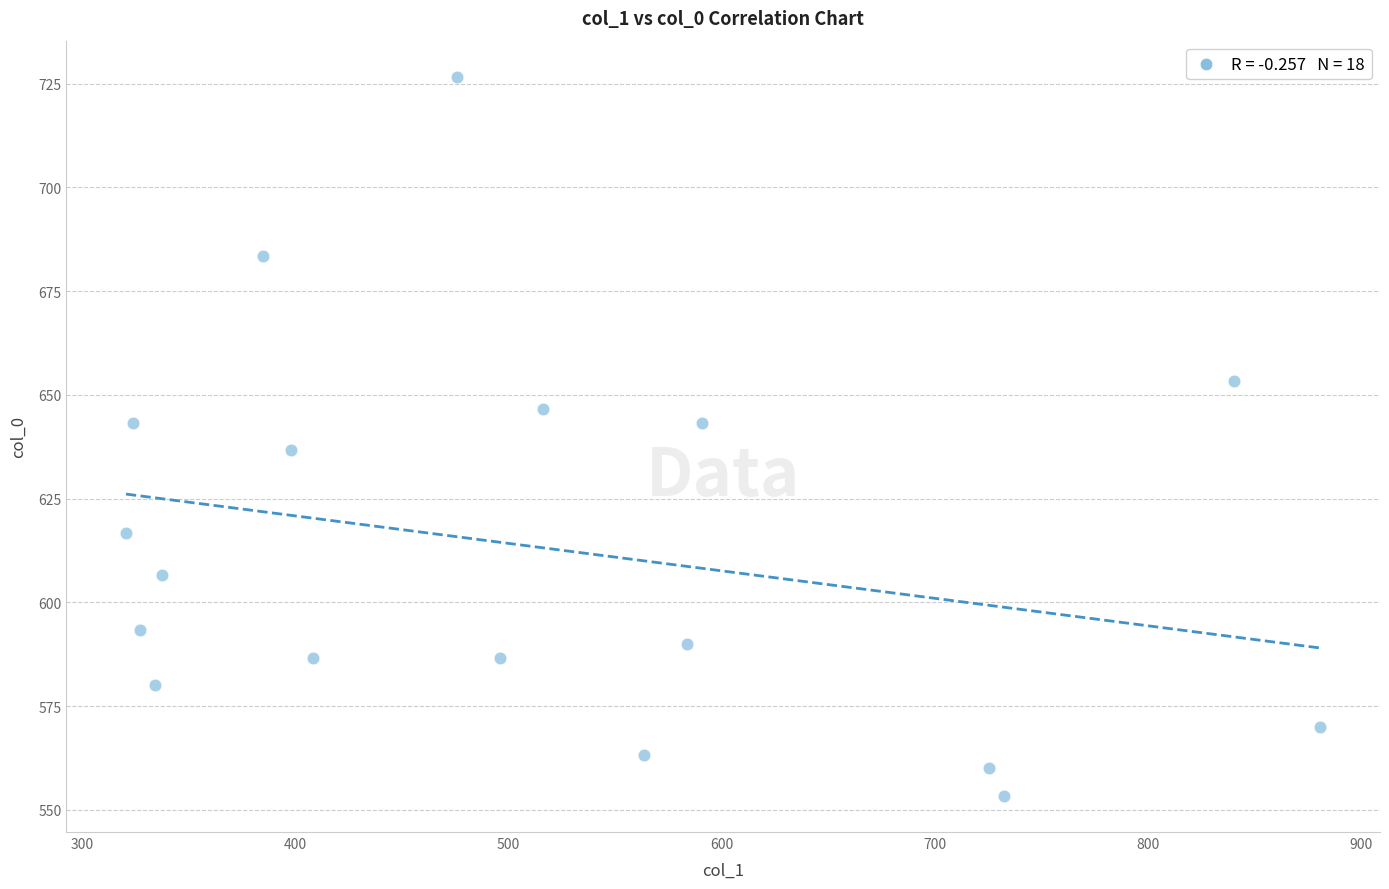

What is the range of Y values (max minus min)?

173.3